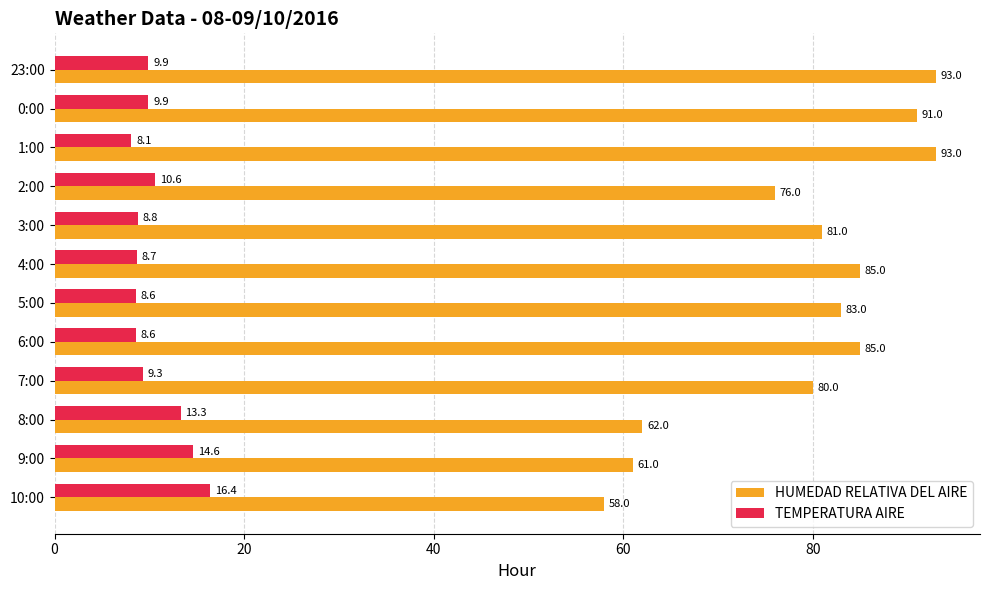

Where is HUMEDAD RELATIVA DEL AIRE nearest to the value 75?

2:00